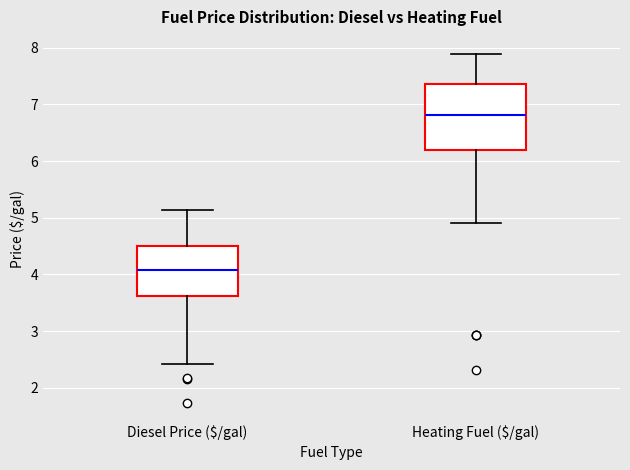

Which box's median line is the highest?

Heating Fuel ($/gal)